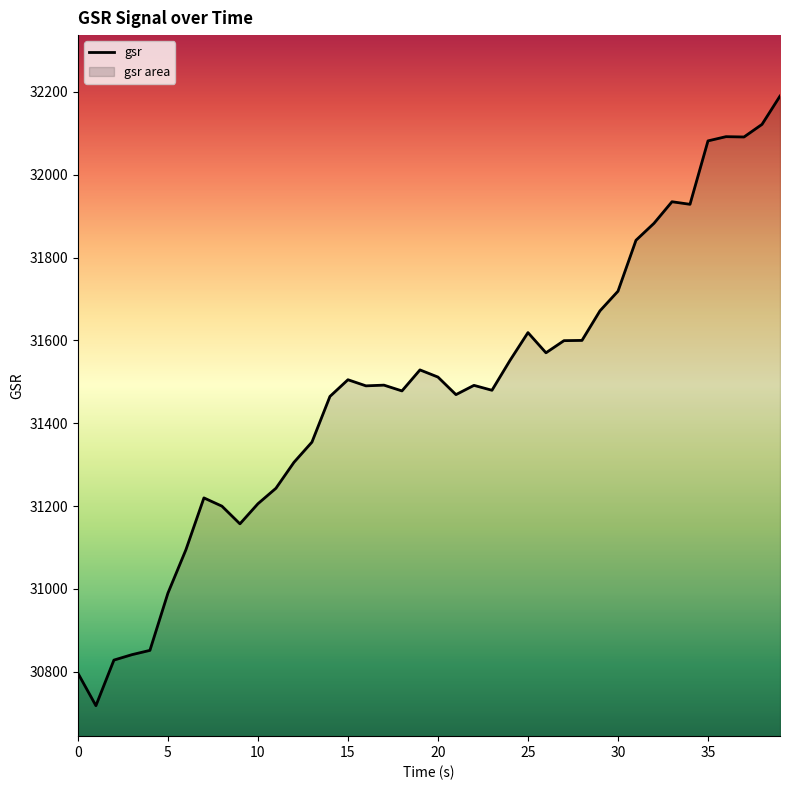

The chart shows a value of 55496.8 at 37. True or false?

False